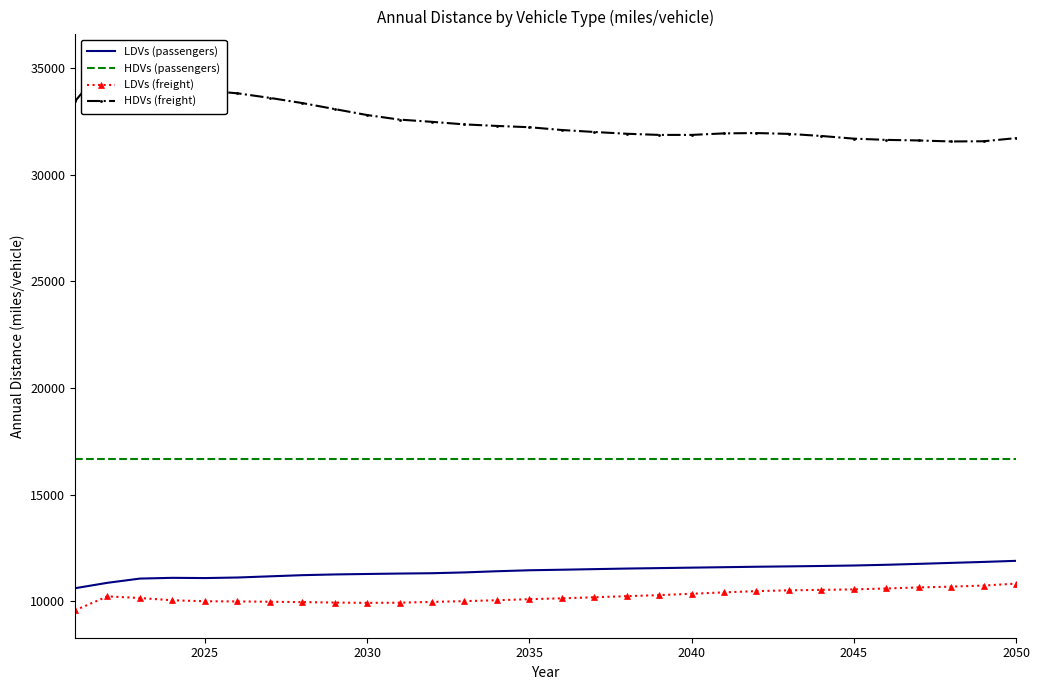

True or false: HDVs (freight) and LDVs (freight) intersect in this chart.

False